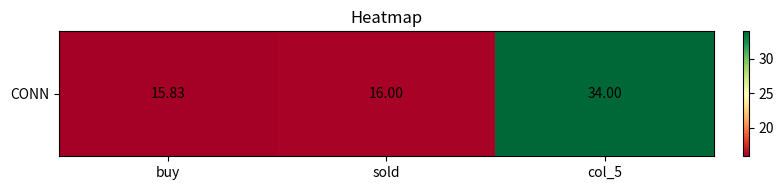

What is the difference between the values at sold and col_5?

18.0